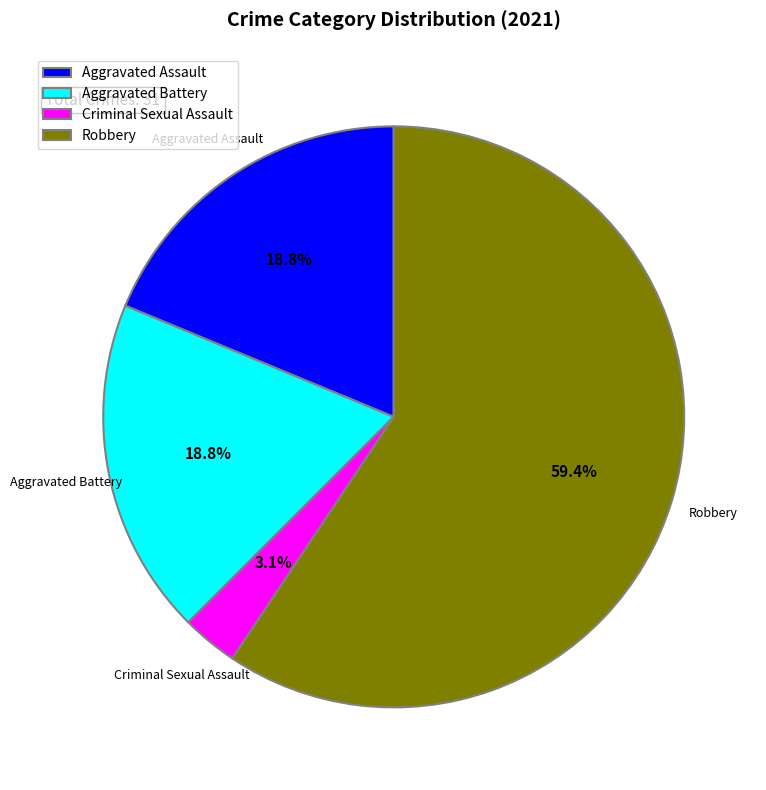

To the nearest percent, what is the difference between the Criminal Sexual Assault and Aggravated Battery slice percentages?

16%